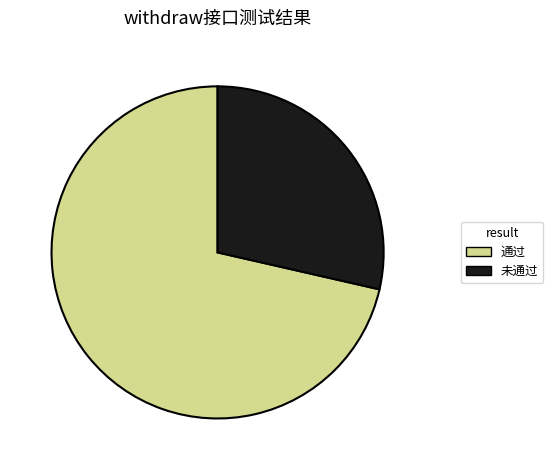

Do 通过 and 未通过 together represent more than half of the pie?

Yes